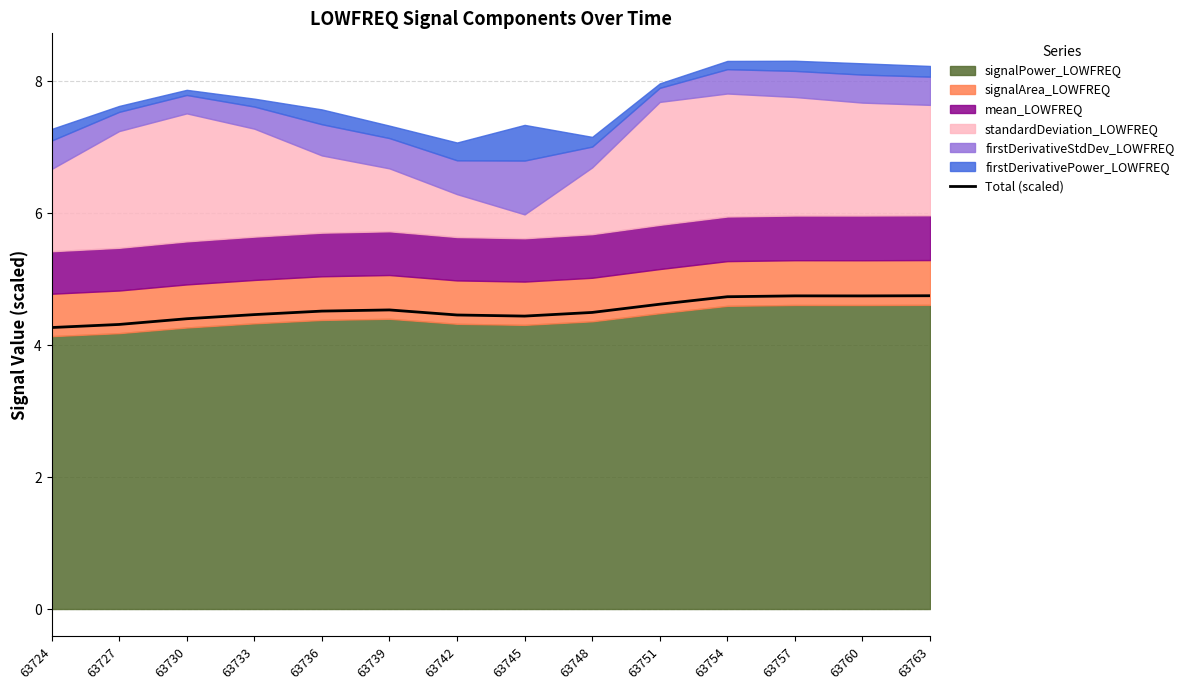

Where is the first local minimum?

63745